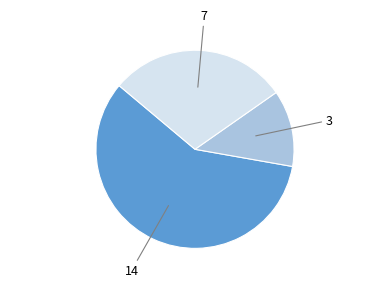

What is the smallest slice in the pie chart?

3